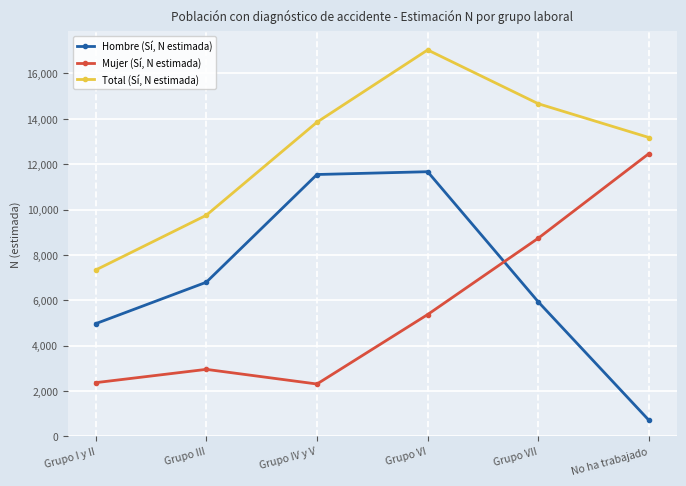

What is the difference between the maximum and minimum values in the Total (Sí, N estimada) series?

9706